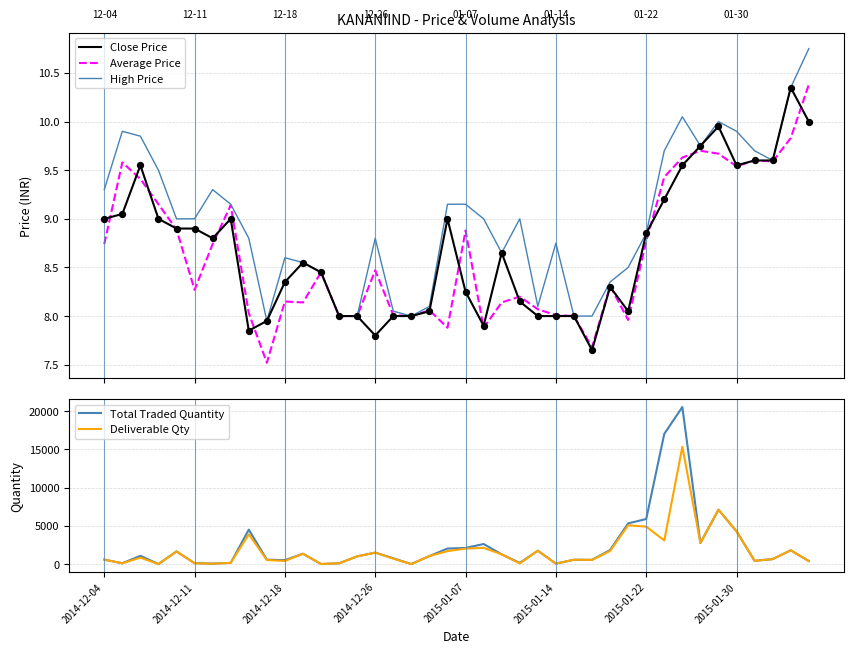

Is the value of High Price at 22 greater than the value of Close Price at 37?

No